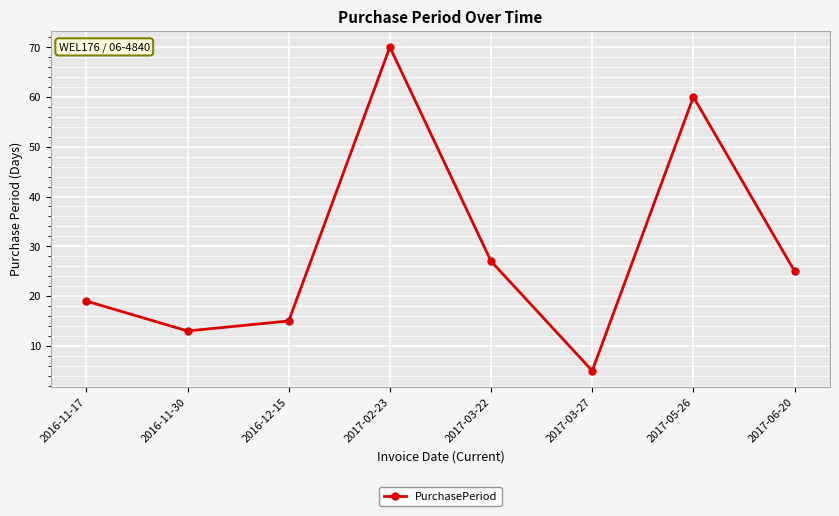

What is the difference between the maximum and minimum values?

65